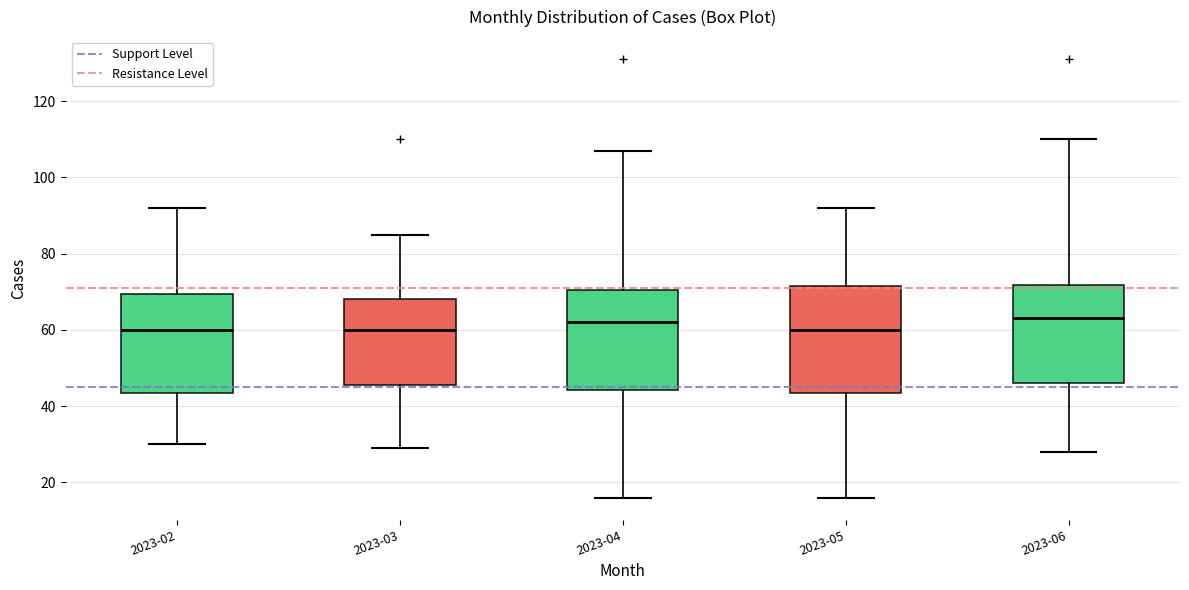

Where is the lower edge of the box for 2023-06 on the y-axis? The values are not printed on the chart, so give them approximately, as read against the axis.

46